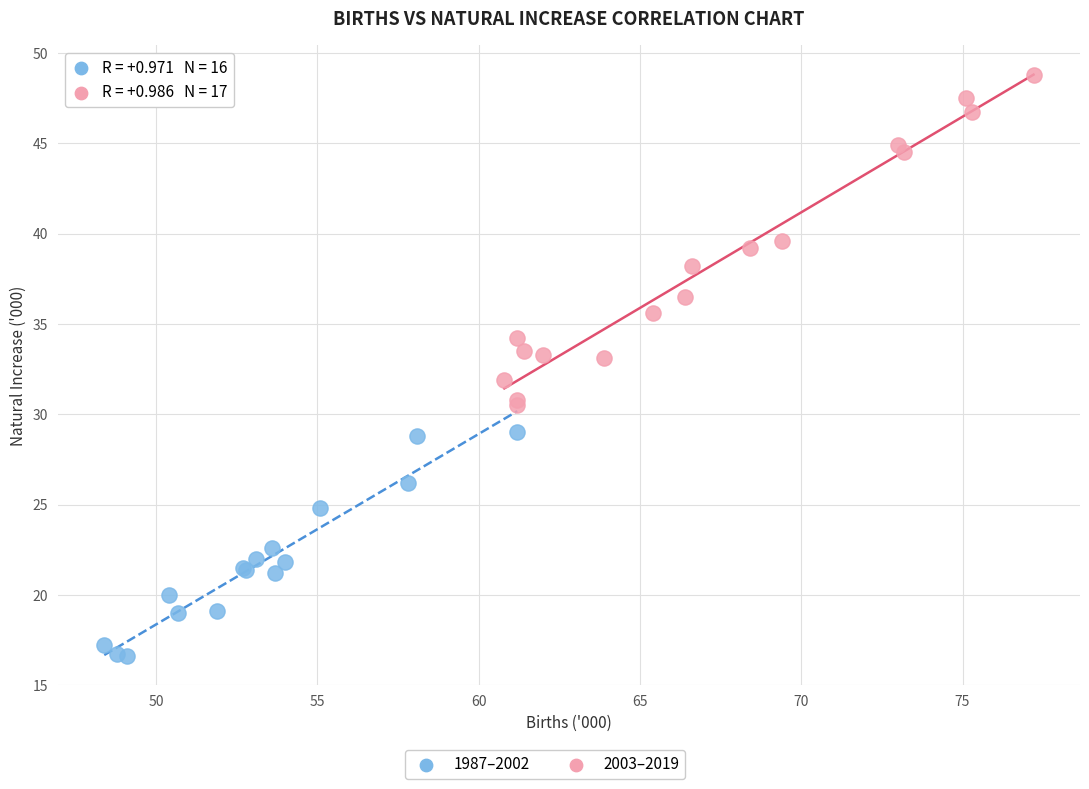

Which series has the widest spread of Y values?

2003–2019